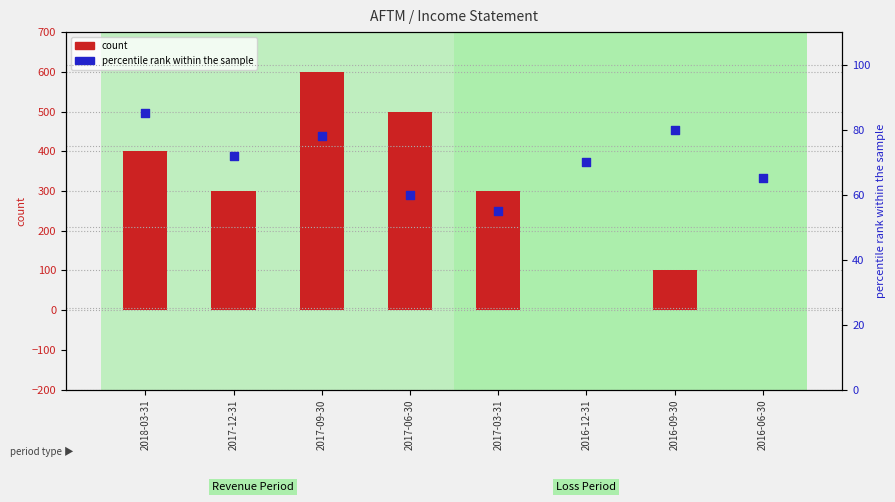

At which category is the sum across all series the highest?

2017-09-30